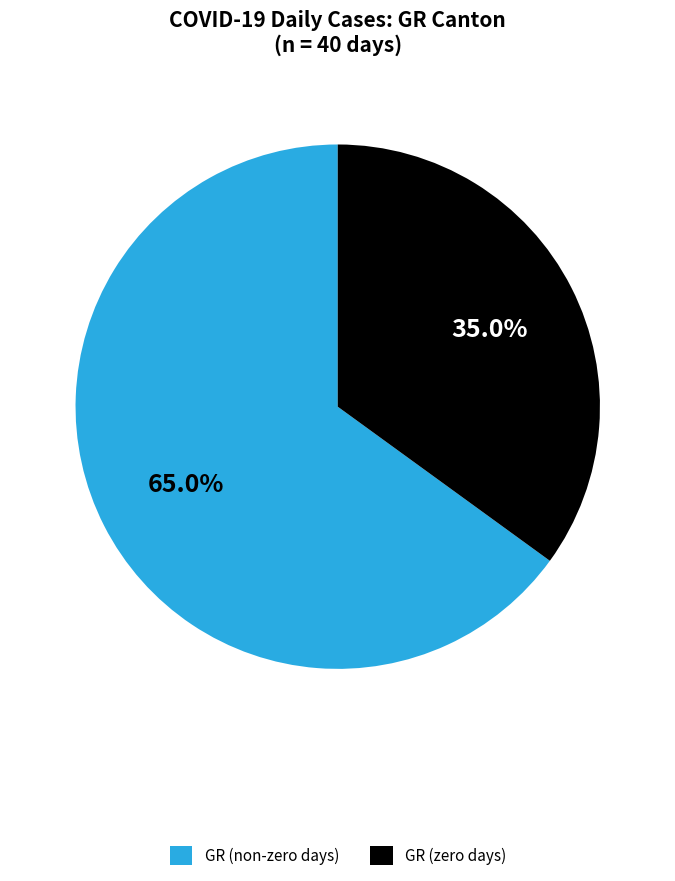

Is GR (non-zero days) the majority of the pie?

Yes